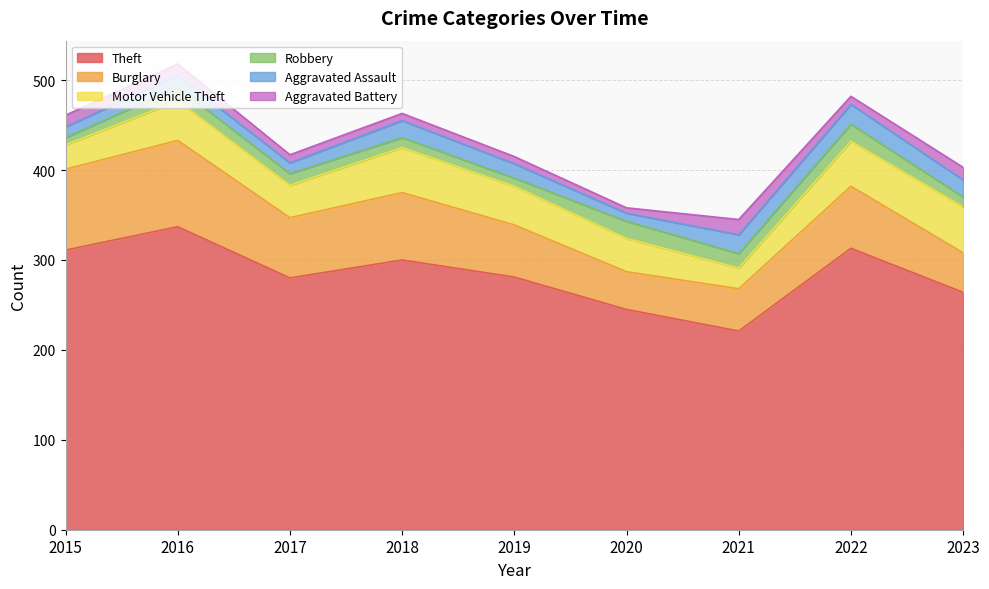

Does the chart have visible grid lines?

Yes